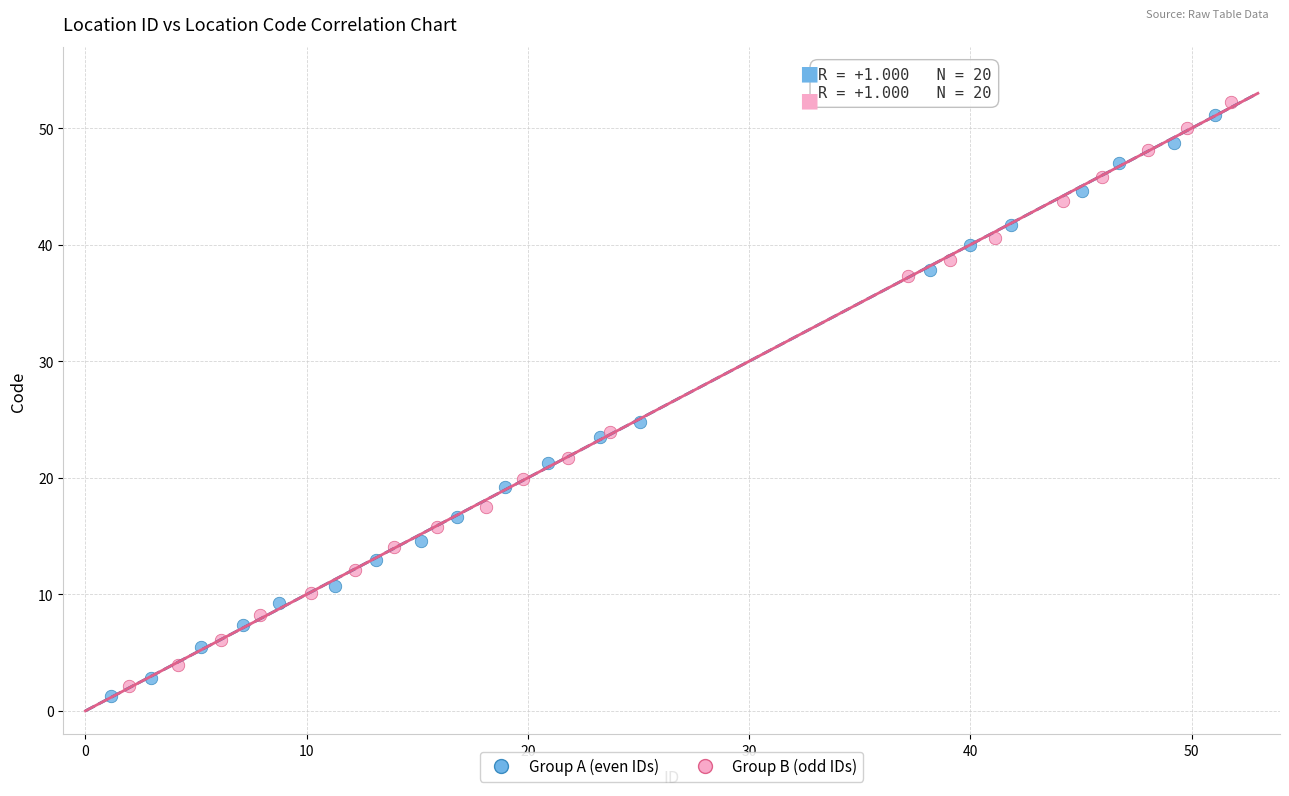

Which series reaches the maximum Y coordinate?

Group B (odd IDs)